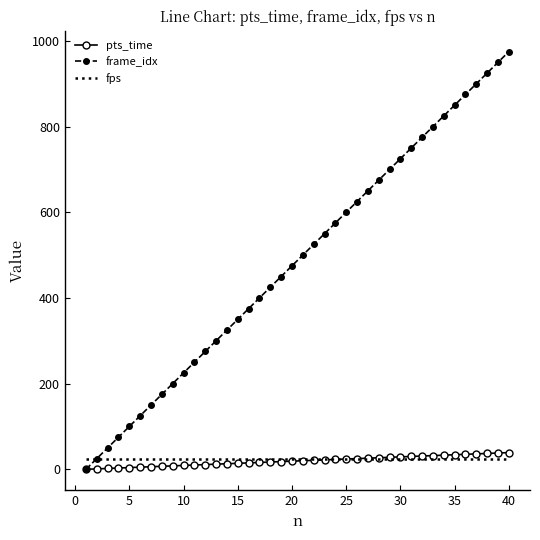

Which series has the largest total across all categories?

frame_idx